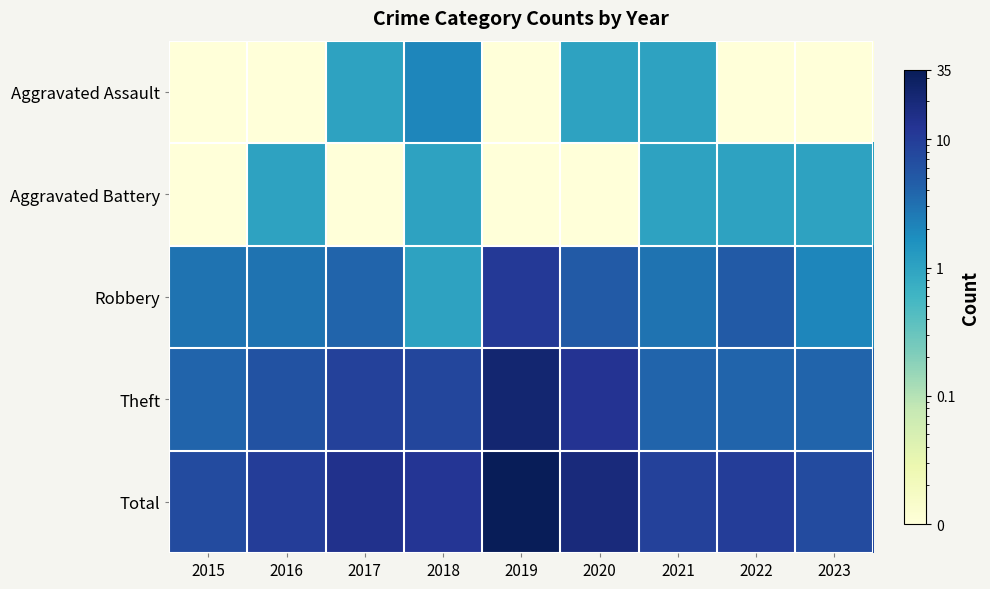

Which has a higher value, 2023 or 2015?

2023